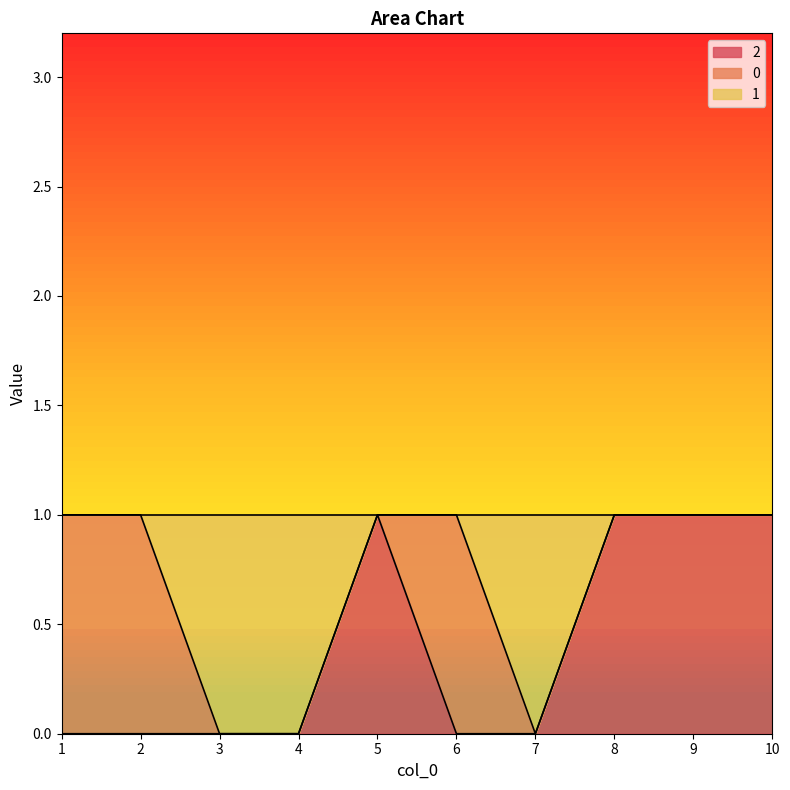

Does the chart display data point markers on the line(s)?

No